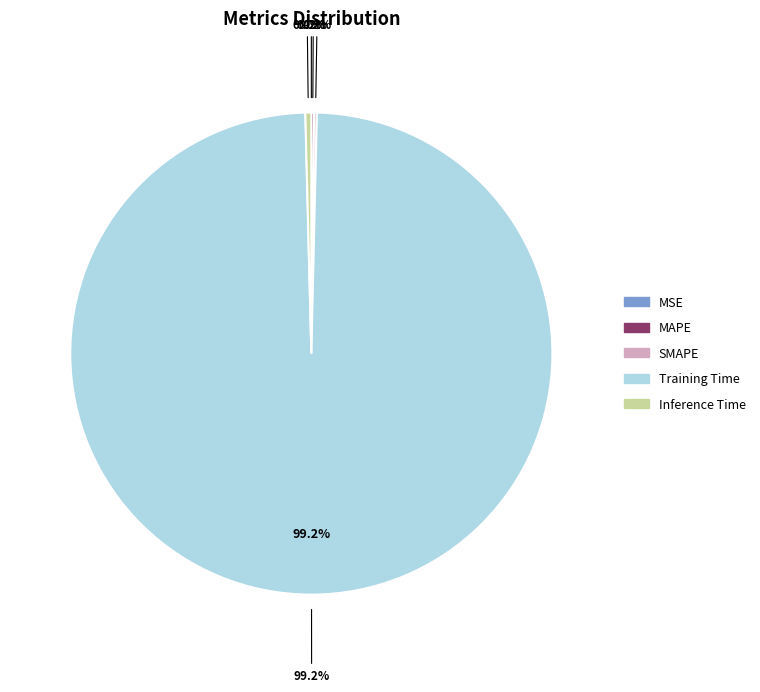

What is the largest slice in the pie chart?

Training Time